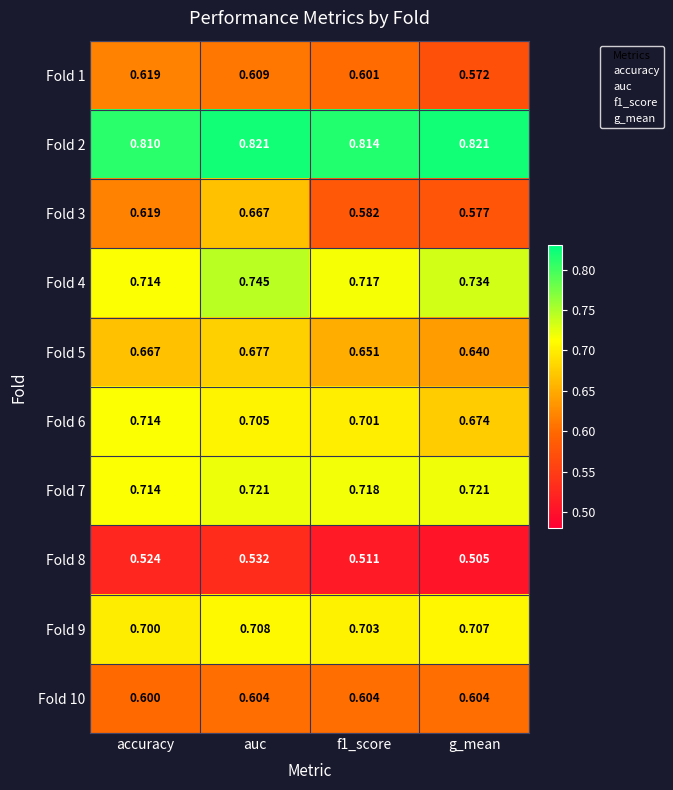

At which label does Fold 8 reach its peak?

auc